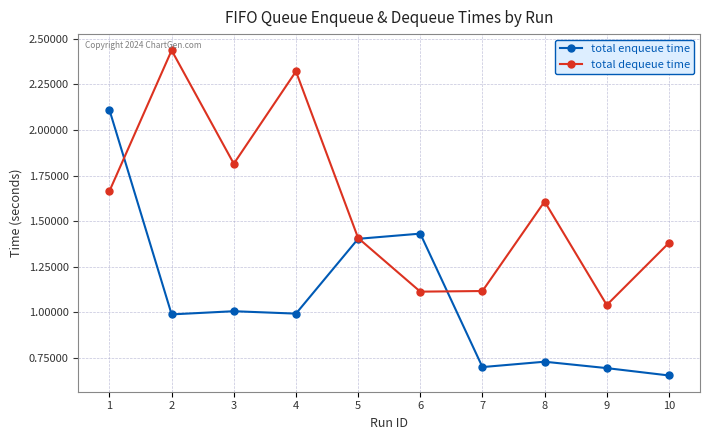

Which series has the largest total across all categories?

total dequeue time